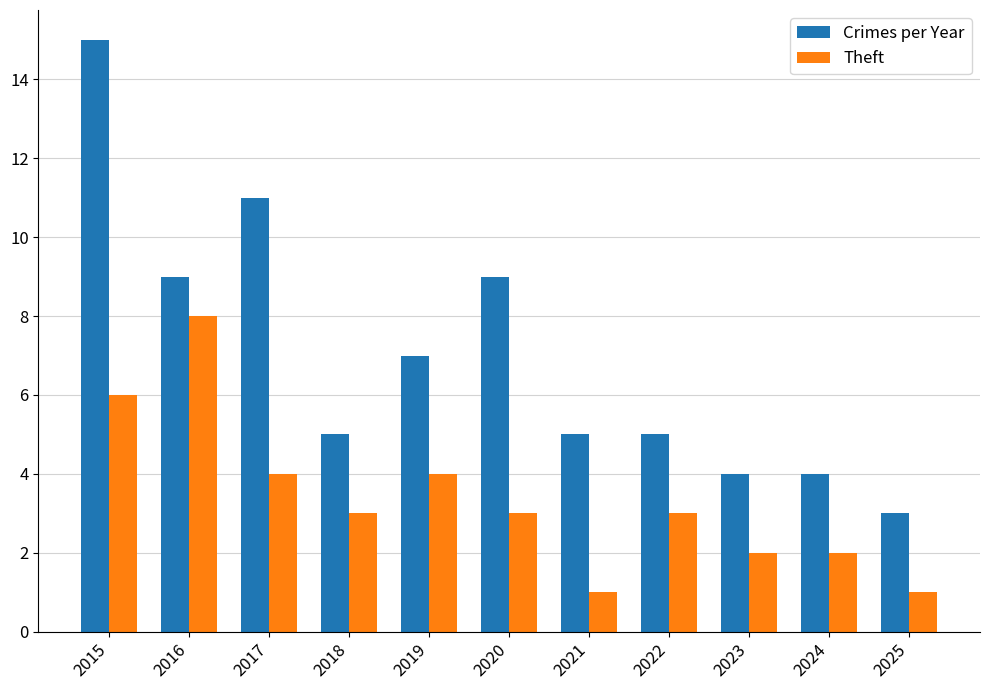

What is the sum of all Crimes per Year values?

77